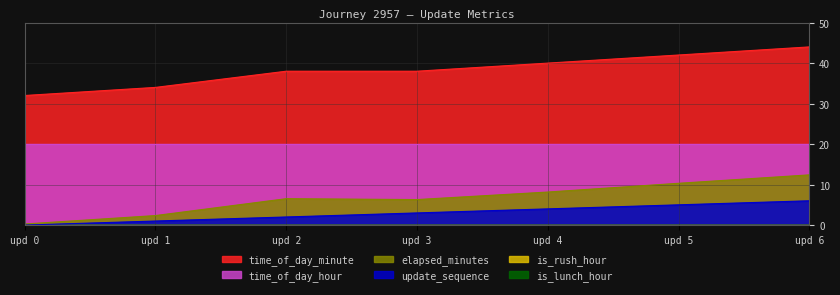

Does the chart display data point markers on the line(s)?

No